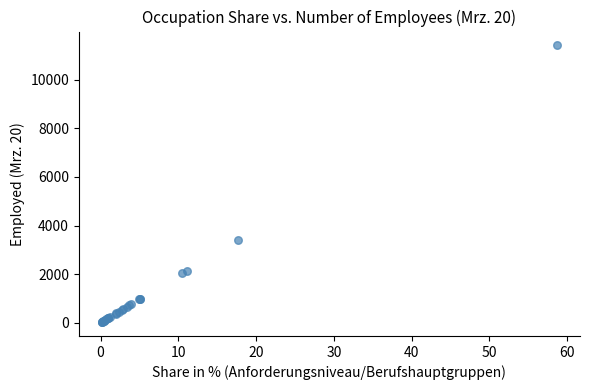

What Y value in the scatter plot is closest to 5720?

3424